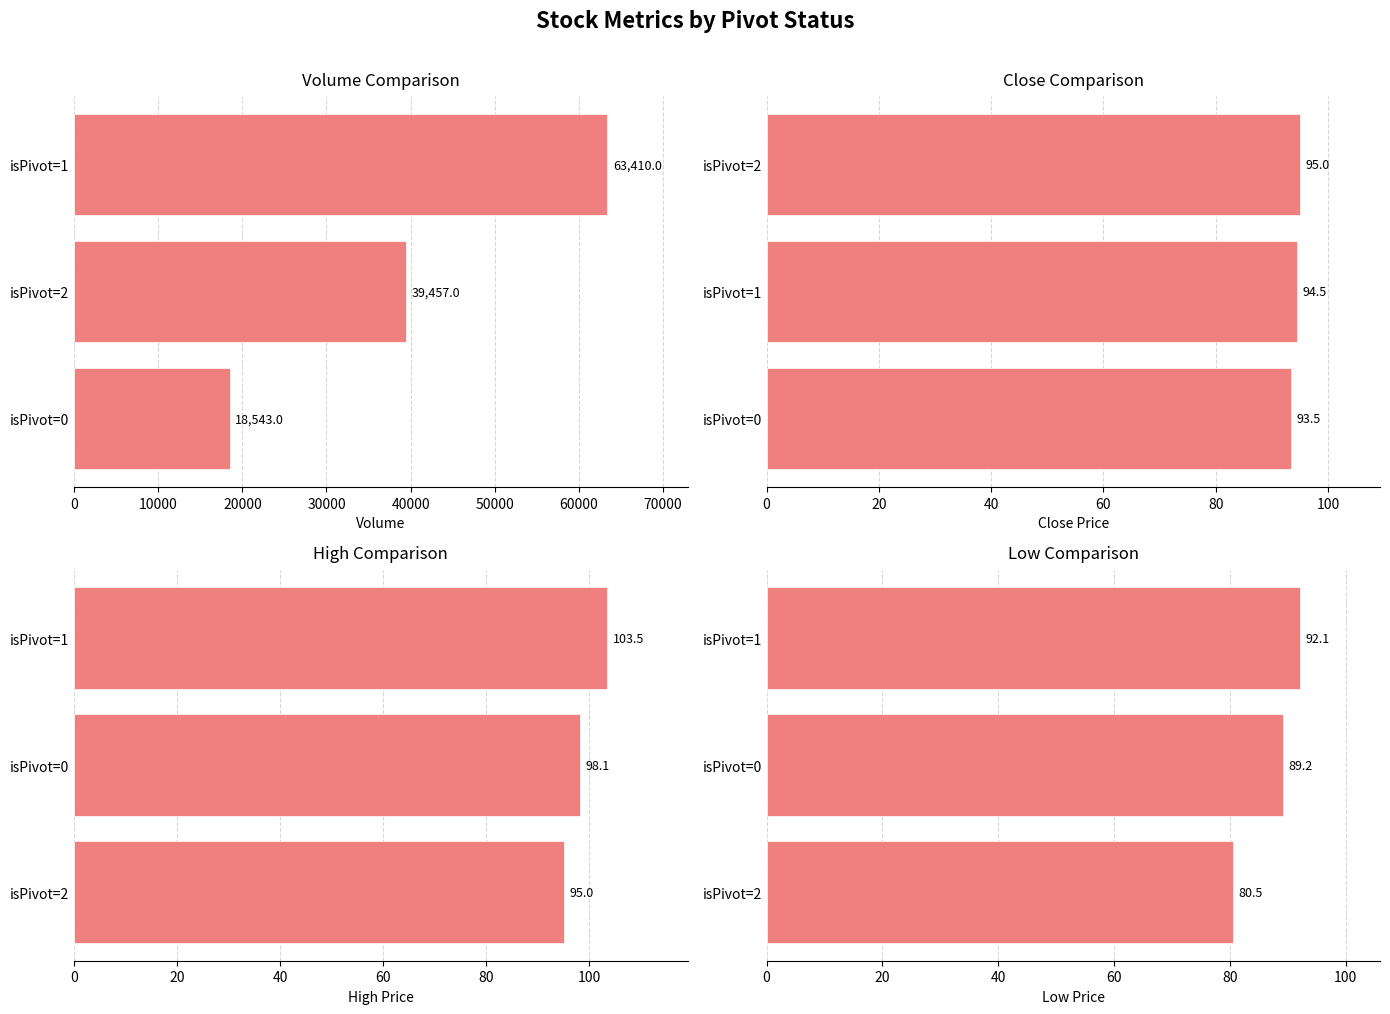

What is the value of the Low bar at the 1st from the left?

80.5